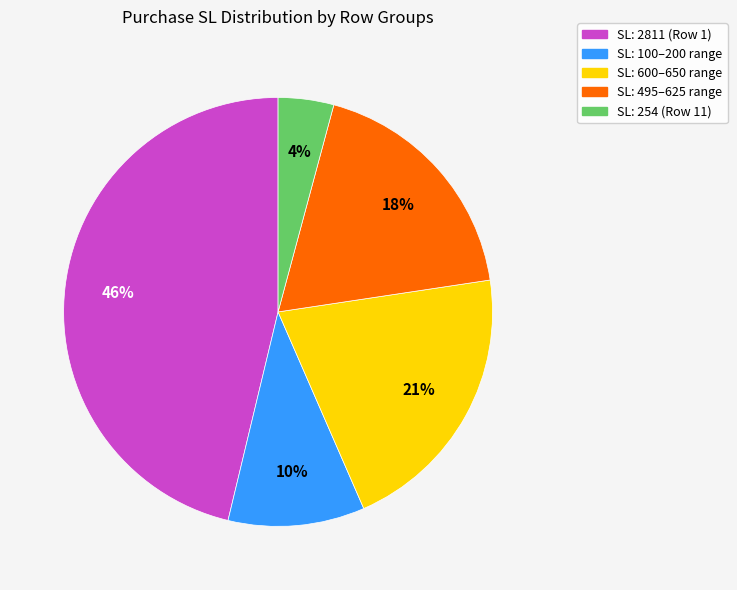

To the nearest percent, what percentage of the pie is SL: 100–200 range?

10%